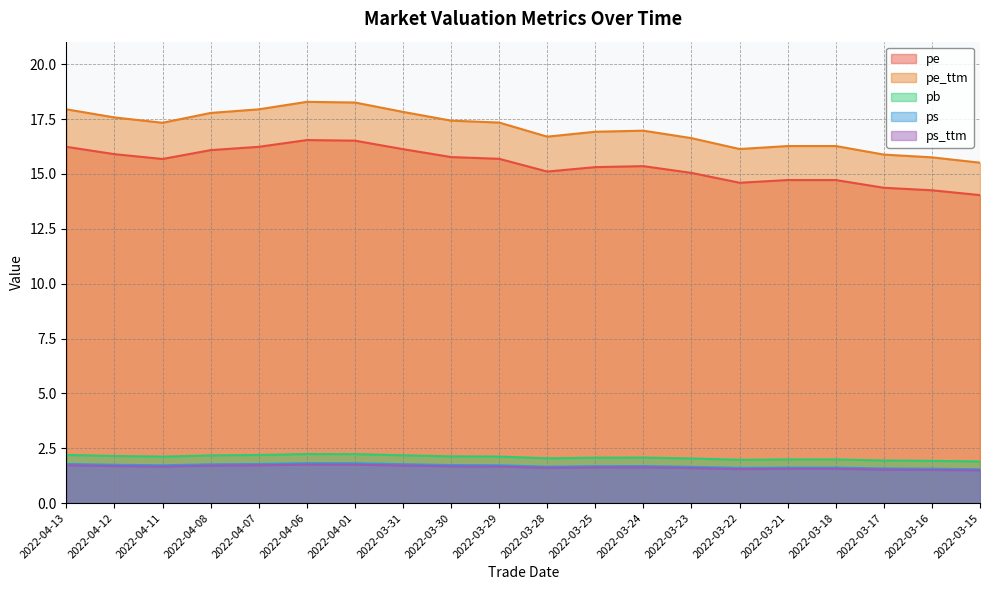

What is the greatest value displayed?

18.3